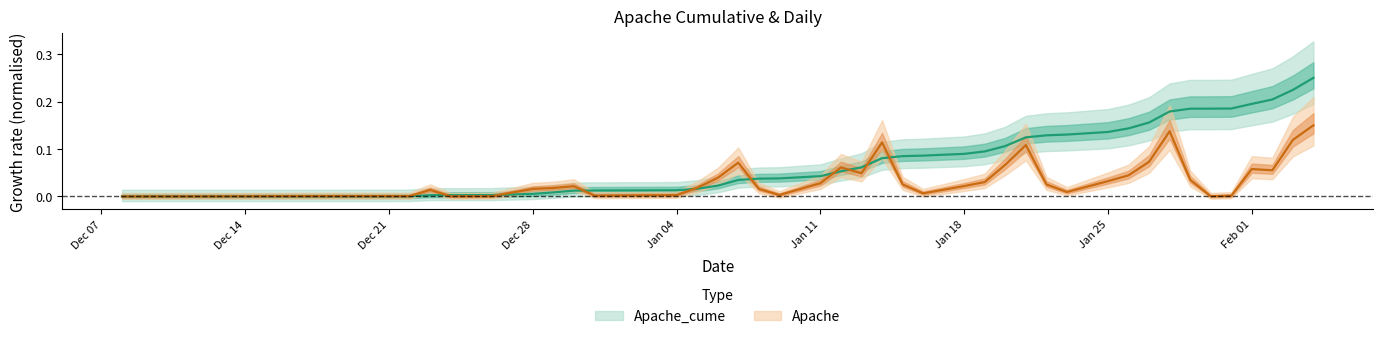

What is the total value across all series at 2021-01-30?

0.2